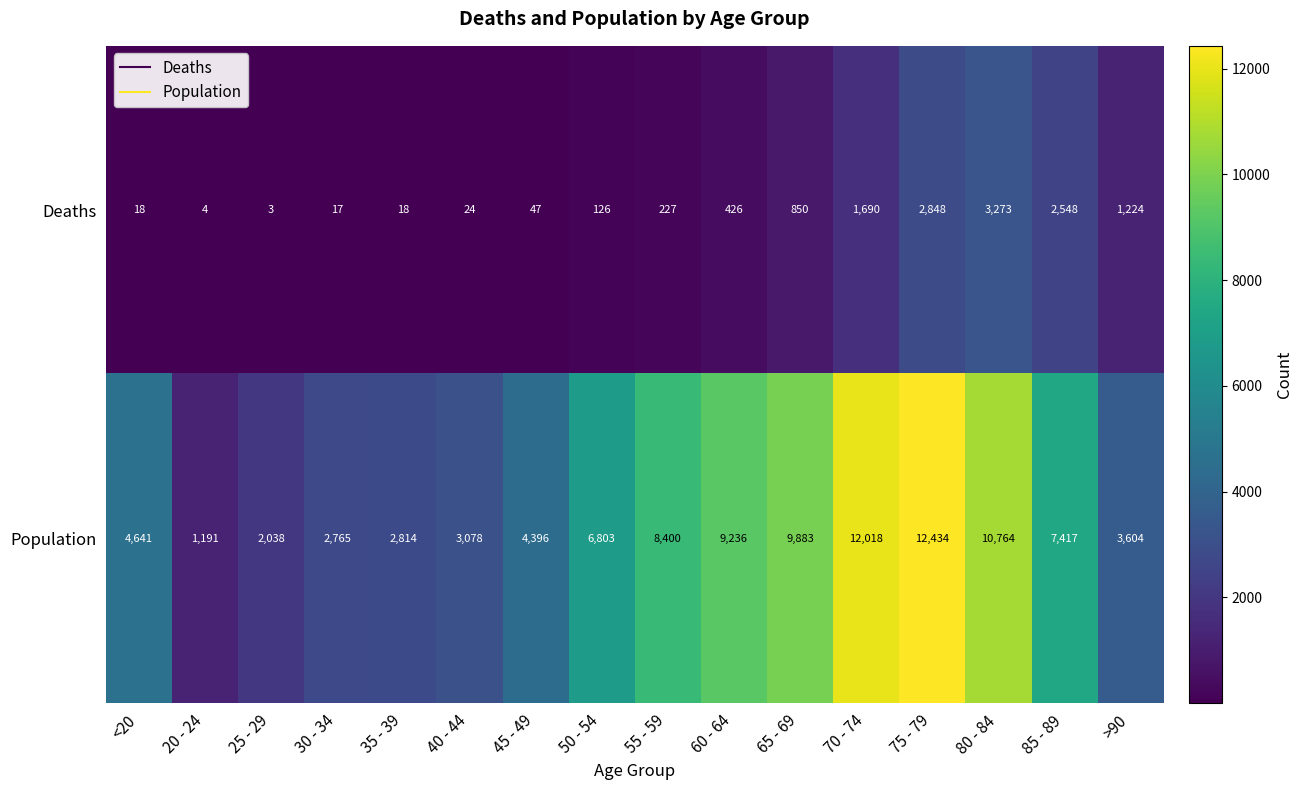

Rank the series by their average value, from highest to lowest.

Population, Deaths